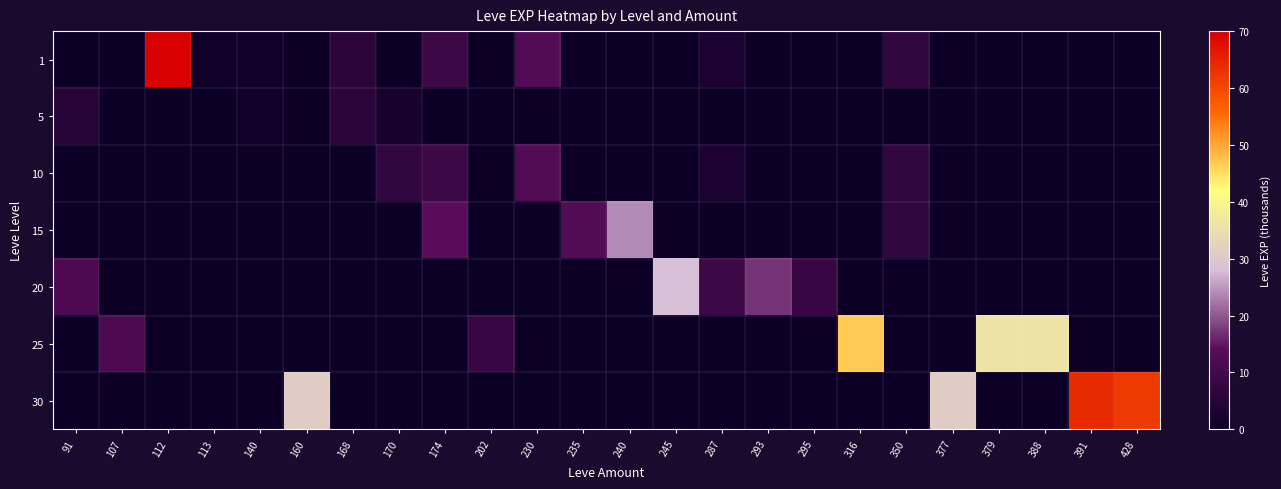

How many series are shown in this chart?

7